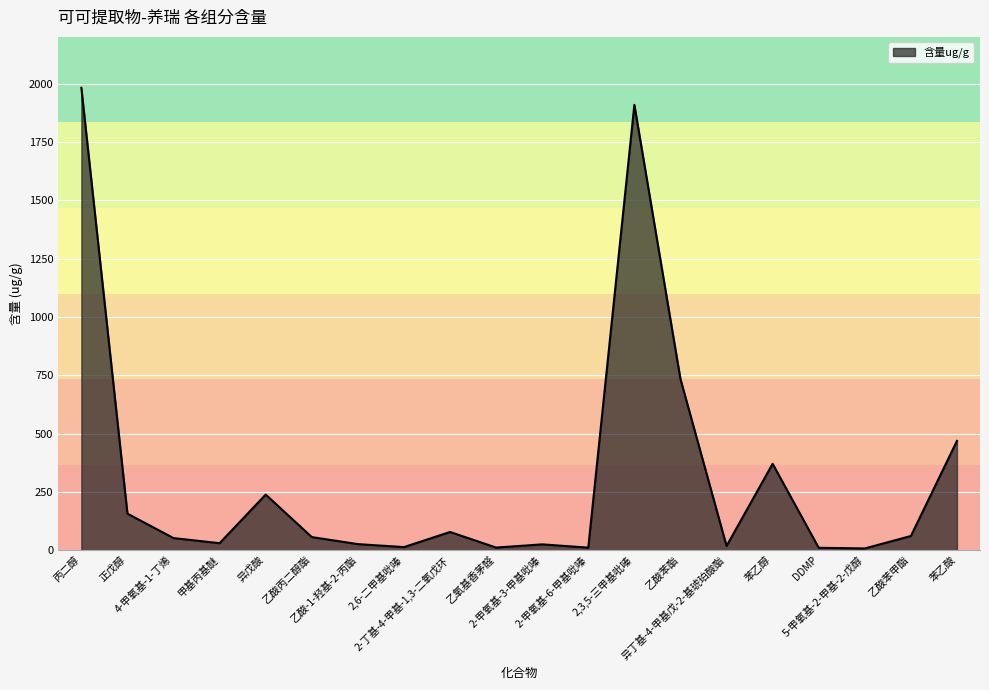

What is the change in value from 正戊醇 to 4-甲氧基-1-丁烯?

-104.7